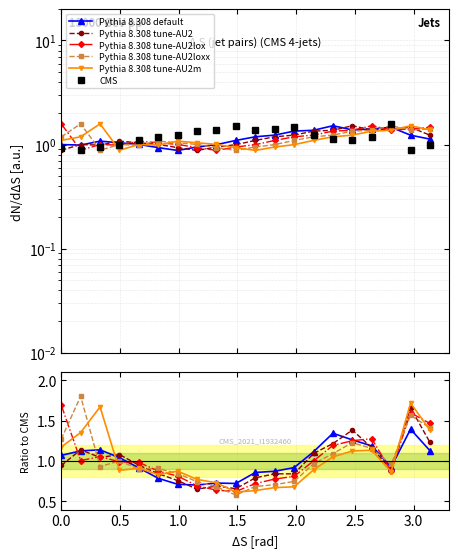

How many times do Pythia 8.308 tune-AU2 and Pythia 8.308 default cross each other?

7